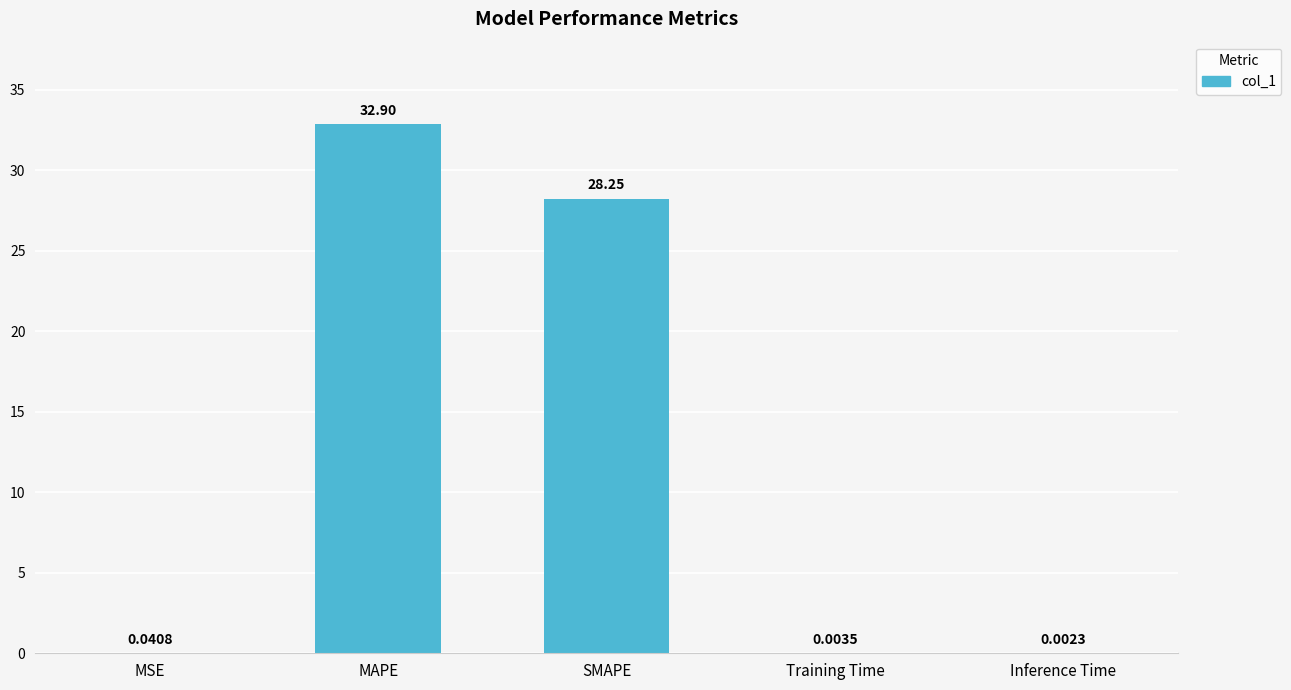

What is the sum of all values?

61.2